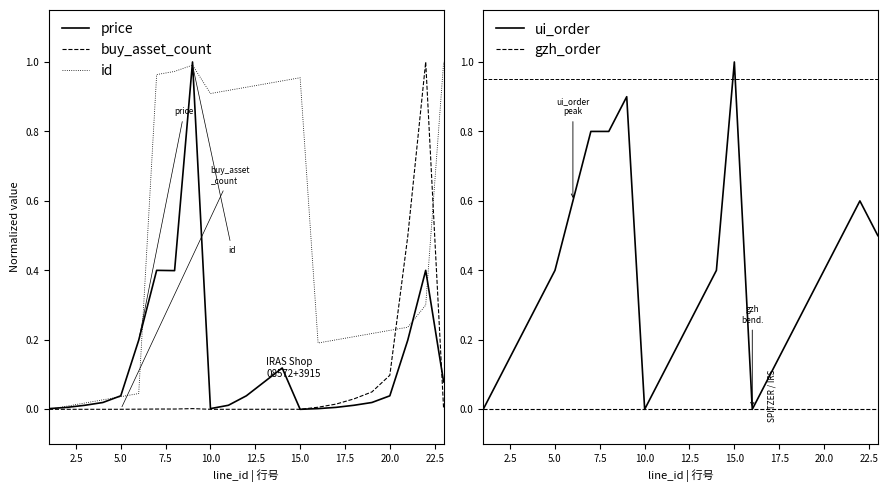

How many times do buy_asset_count and price cross each other?

1